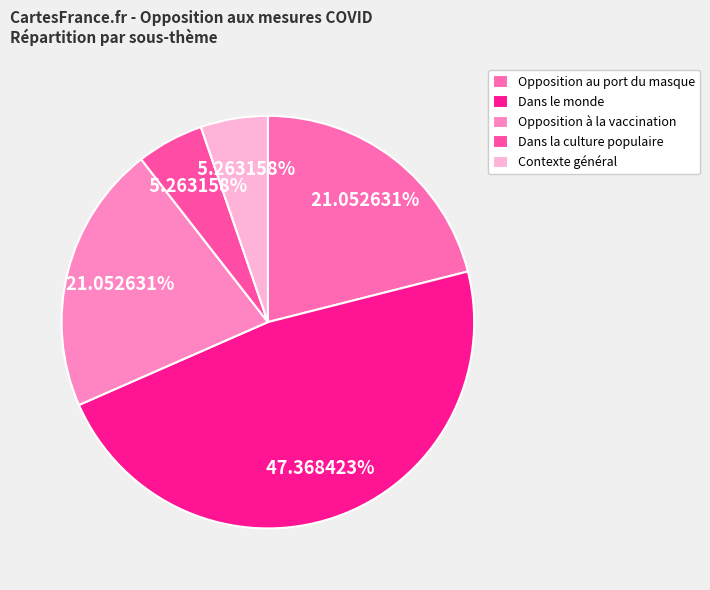

To the nearest percent, what is the difference between the Dans le monde and Opposition au port du masque slice percentages?

26%